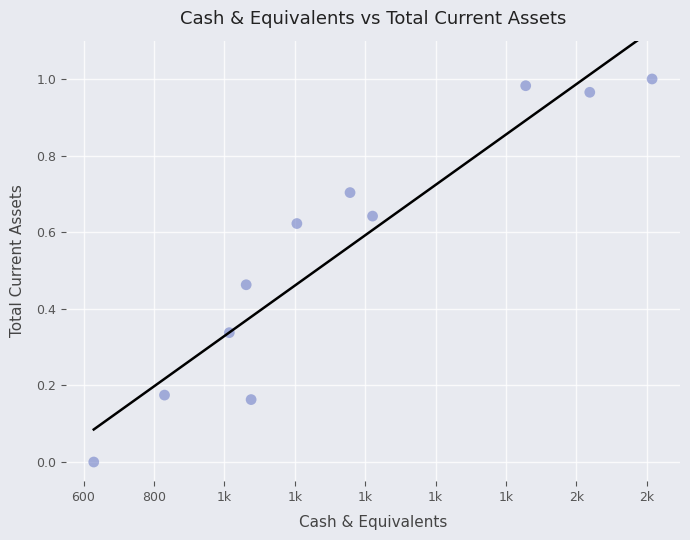

What is the average X value?

1336.7